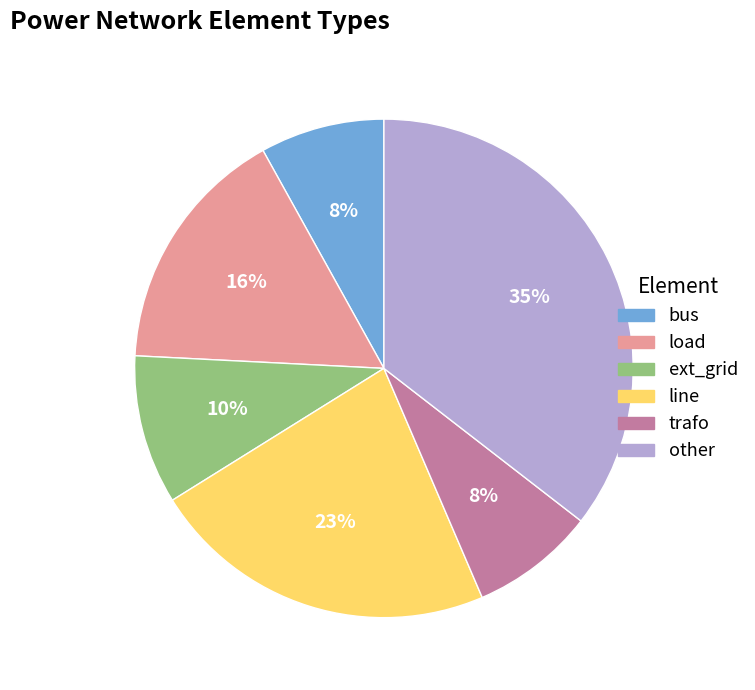

Which has a higher value, trafo or load?

load